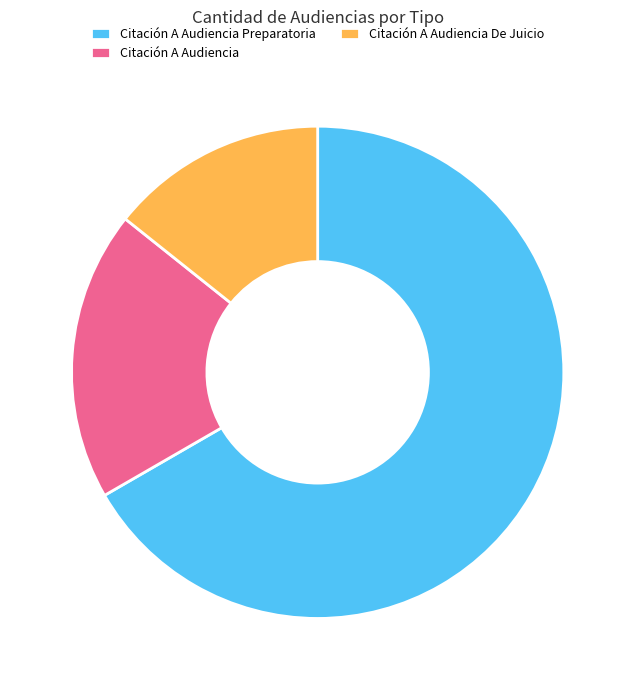

Which category has the smallest portion of the pie?

Citación A Audiencia De Juicio